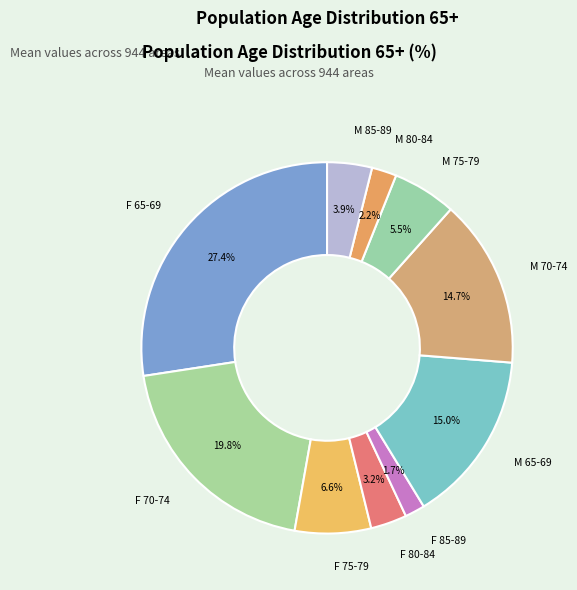

Which category has the biggest portion of the pie?

F 65-69